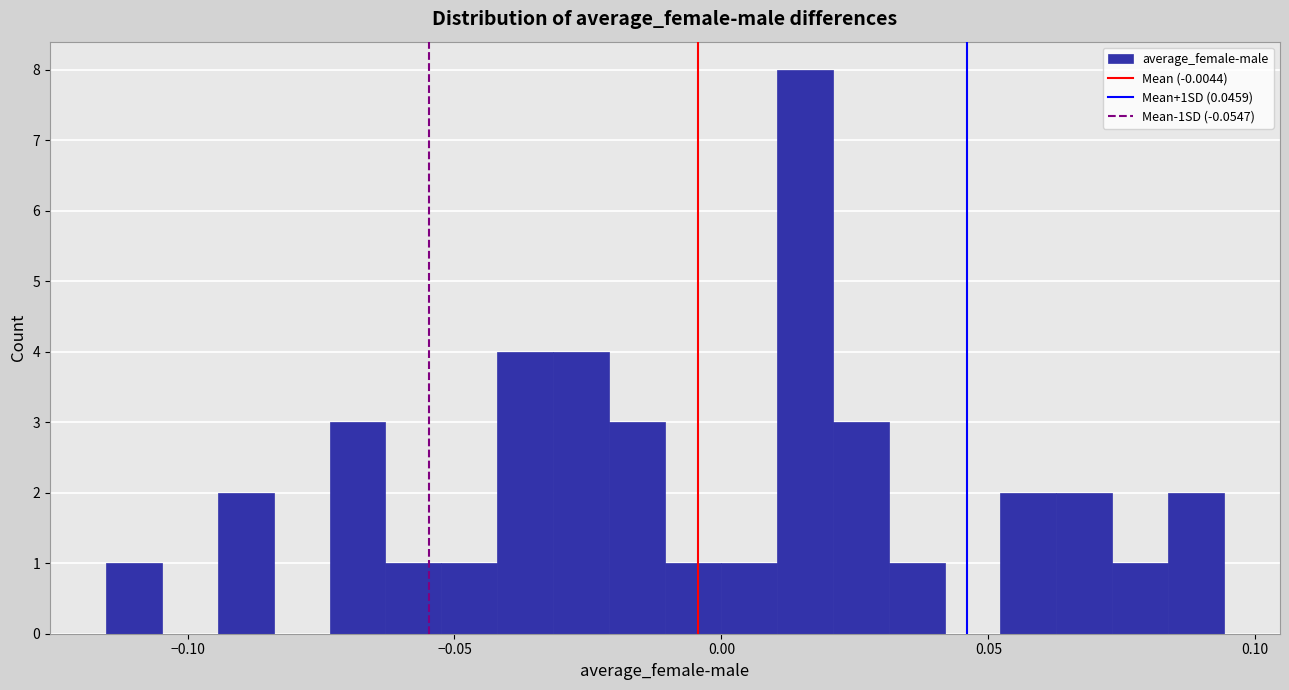

Read against the x-axis, roughly where is the centre of the tallest bar?

0.015